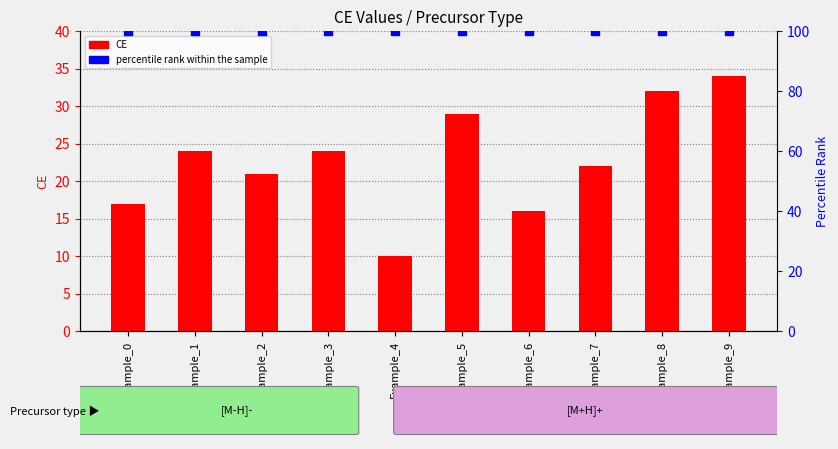

Which series contains the lowest Y value?

CE